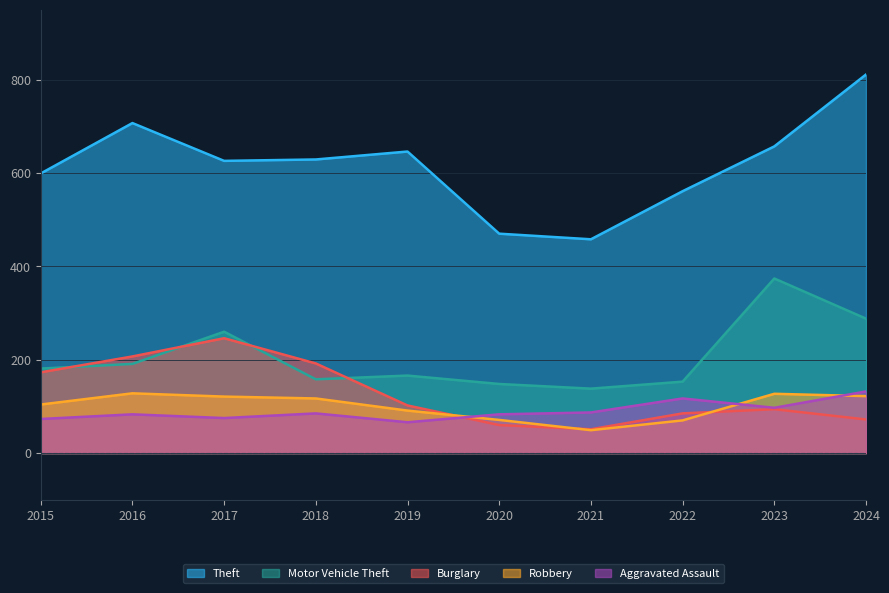

What are all the series names shown in the legend?

Theft, Motor Vehicle Theft, Burglary, Robbery, Aggravated Assault